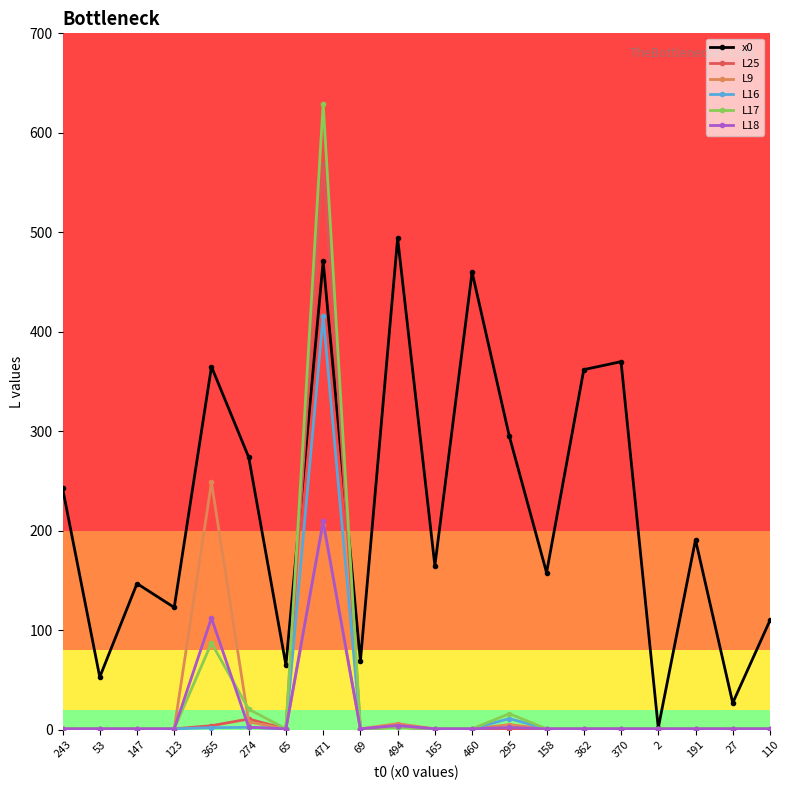

True or false: L18 has more than 0 interior local peaks.

True